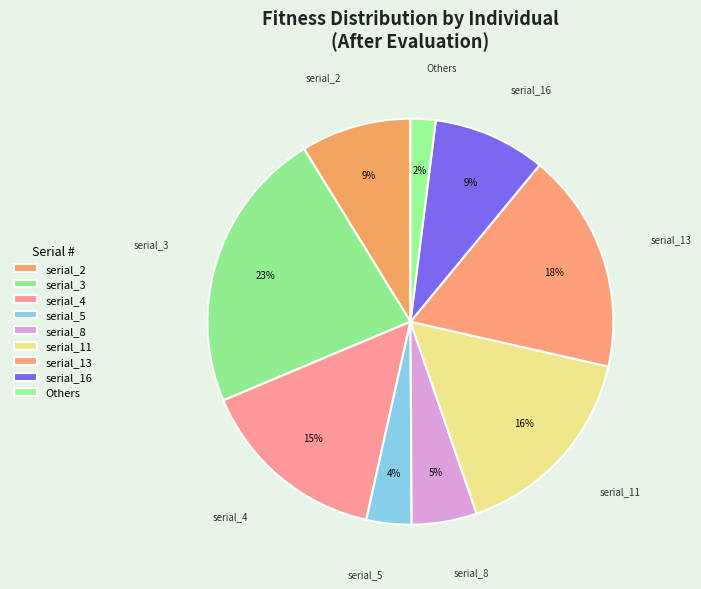

Count the number of slices in the pie.

9